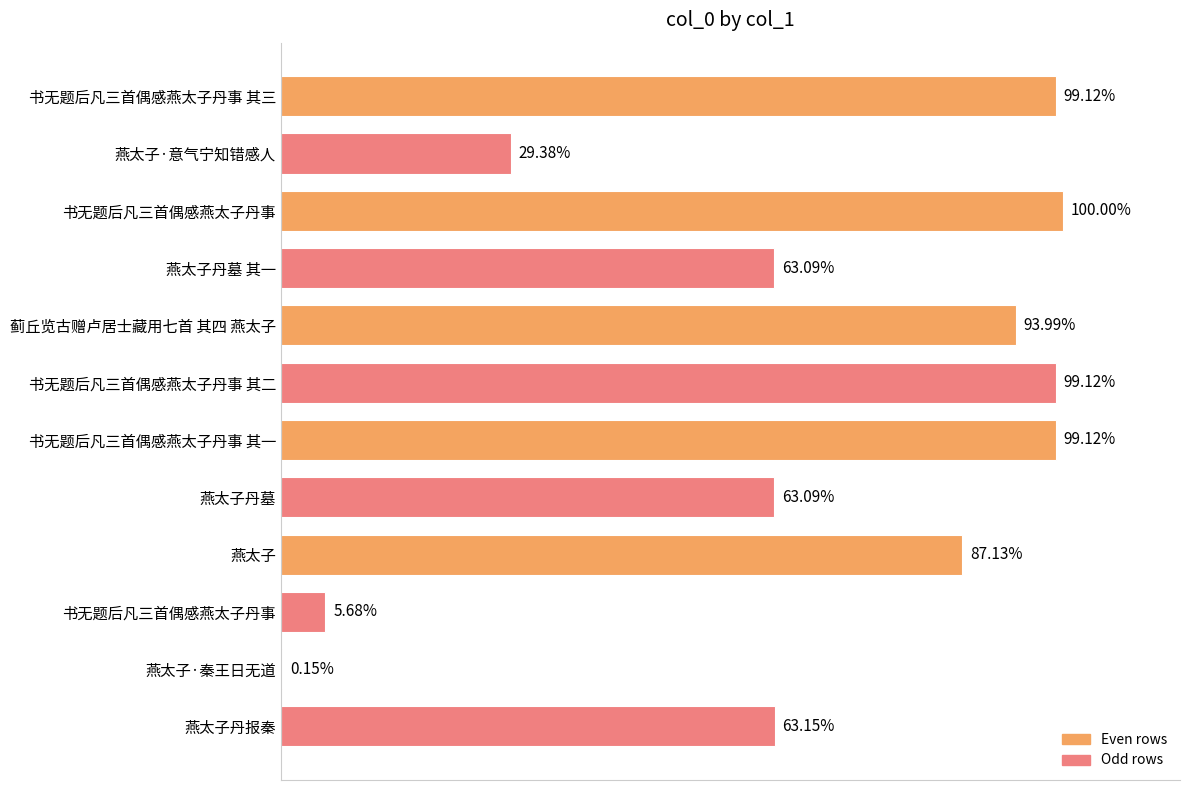

Are the bars horizontal?

Yes